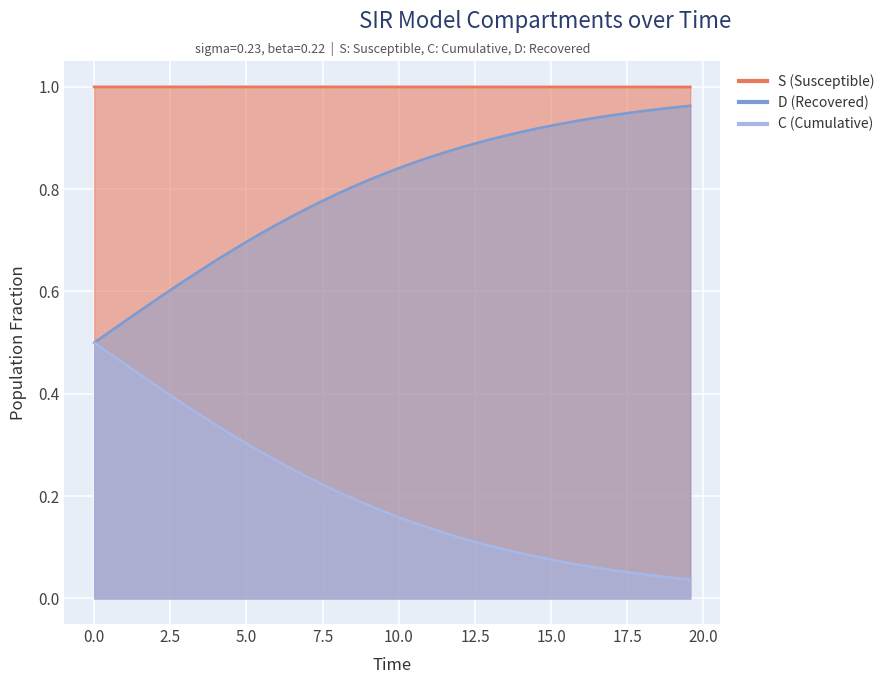

What is the difference between the maximum and second lowest values in the C series?

0.5